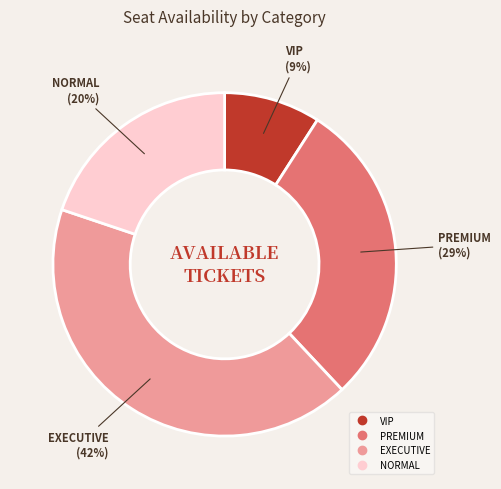

Count the number of slices in the pie.

4